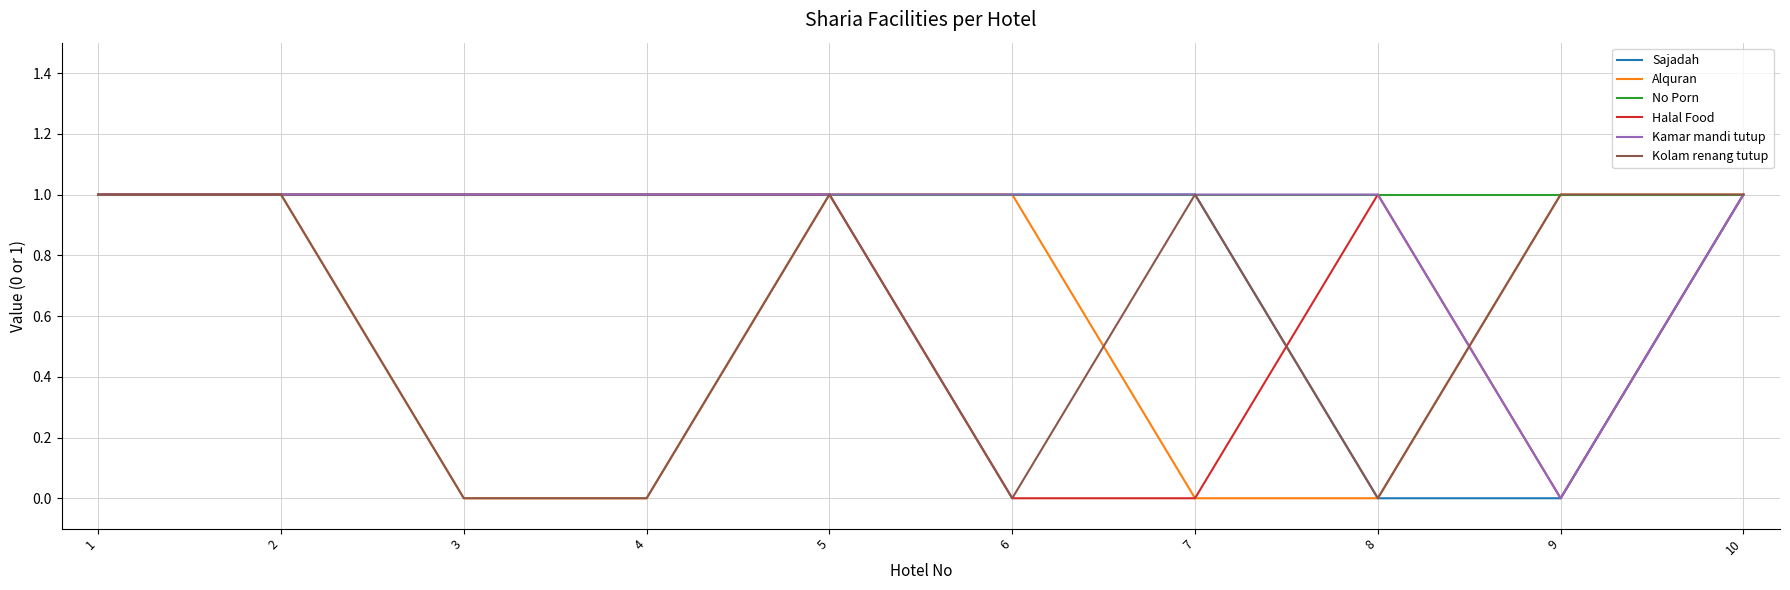

How many lines are shown in the chart?

6